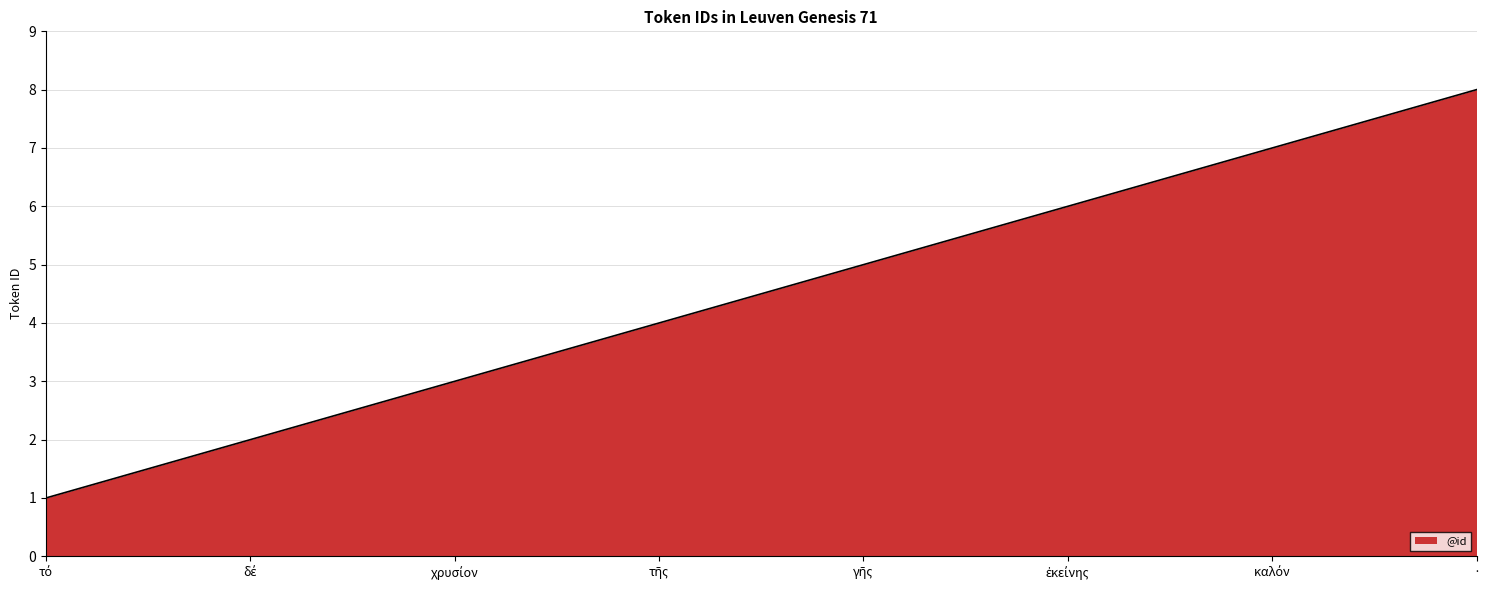

The chart shows a value of 3 at ·. True or false?

False